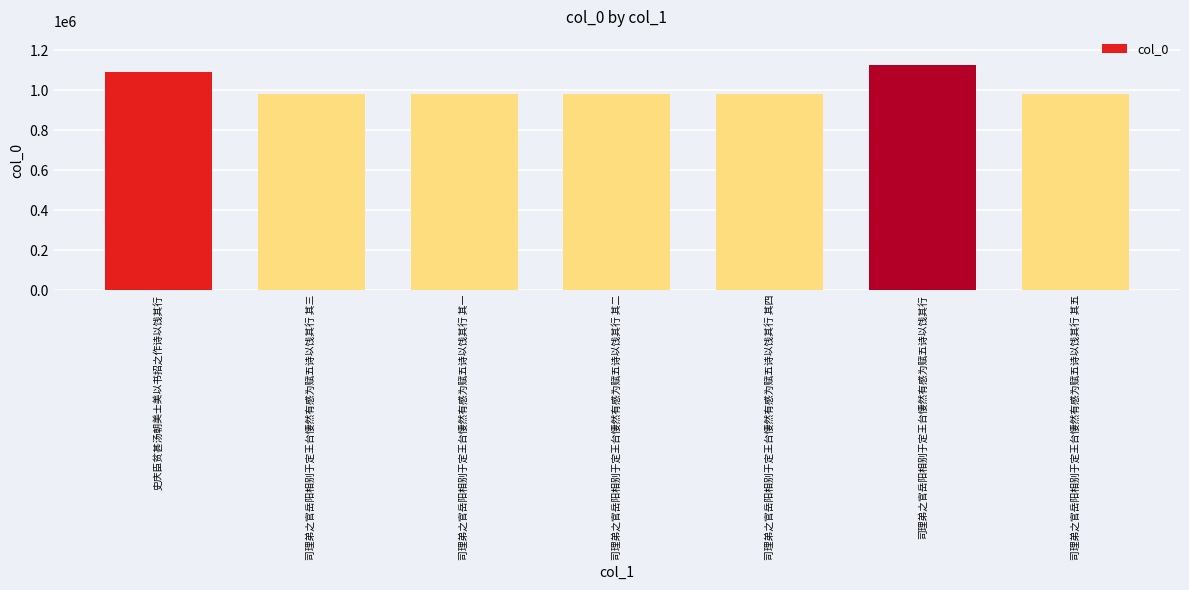

What is the label of the 2nd bar from the left?

司理弟之官岳阳相别于定王台悽然有感为赋五诗以饯其行 其三